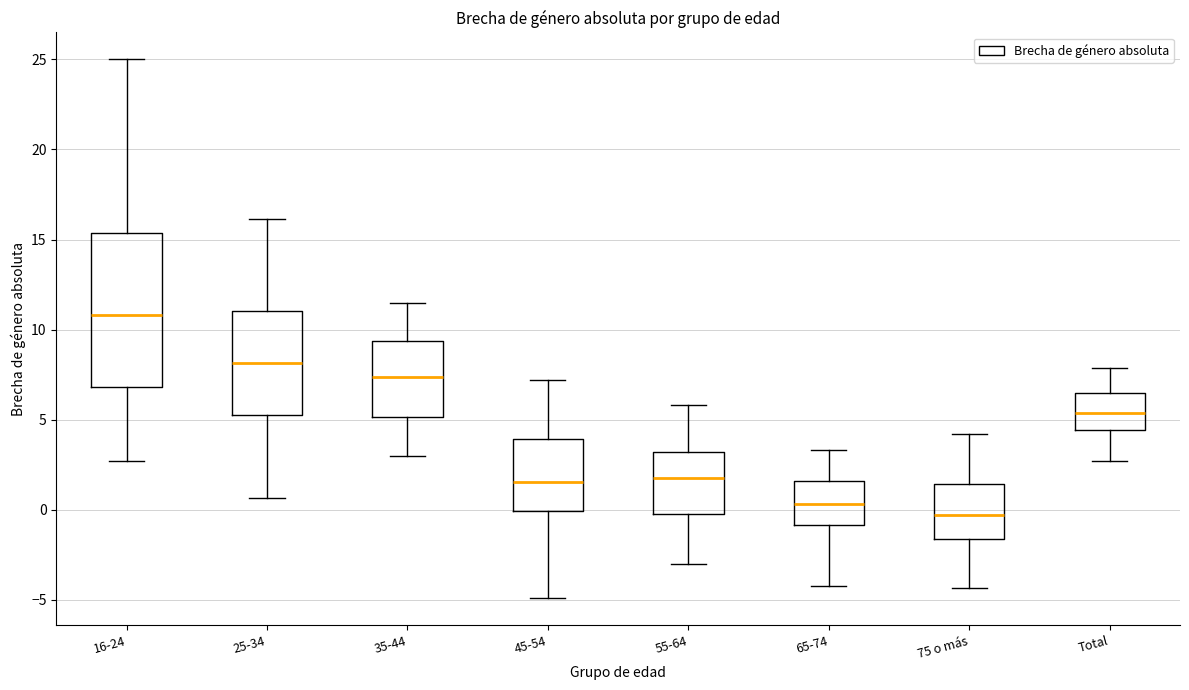

Which box has the lowest median line?

75 o más